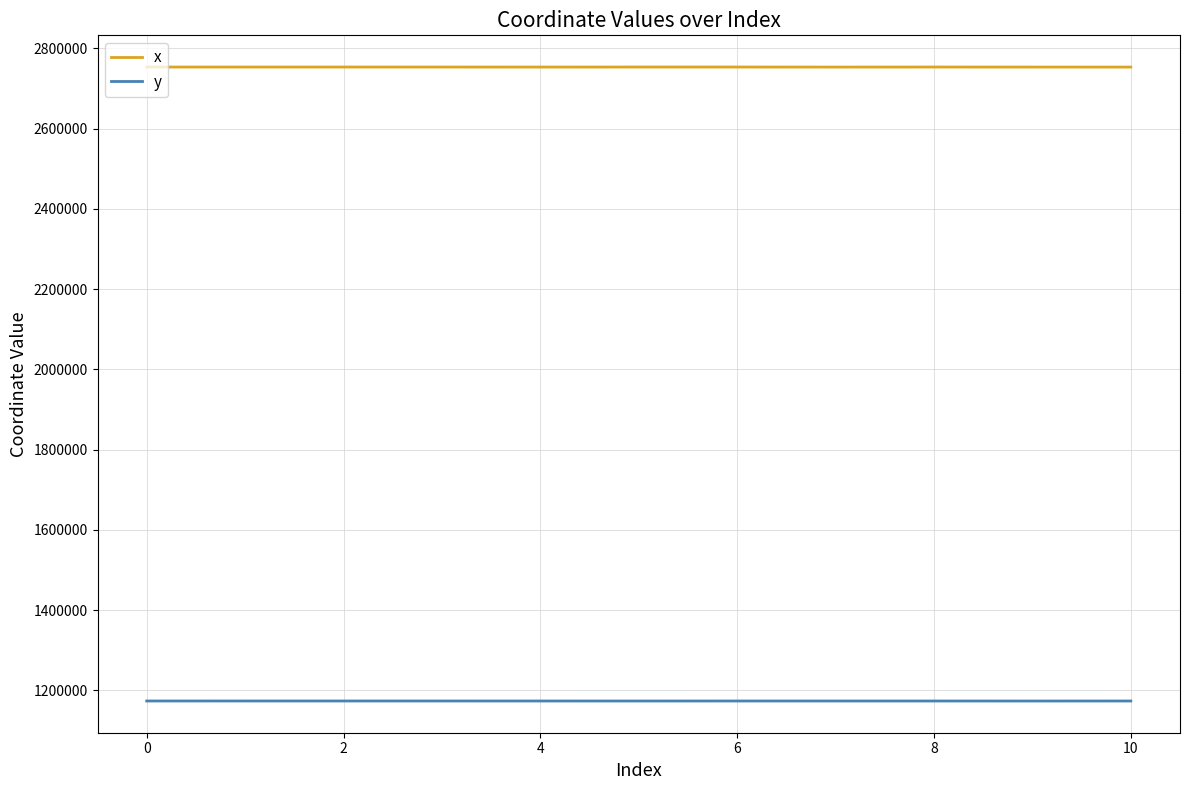

What is the minimum value for y?

1173776.4